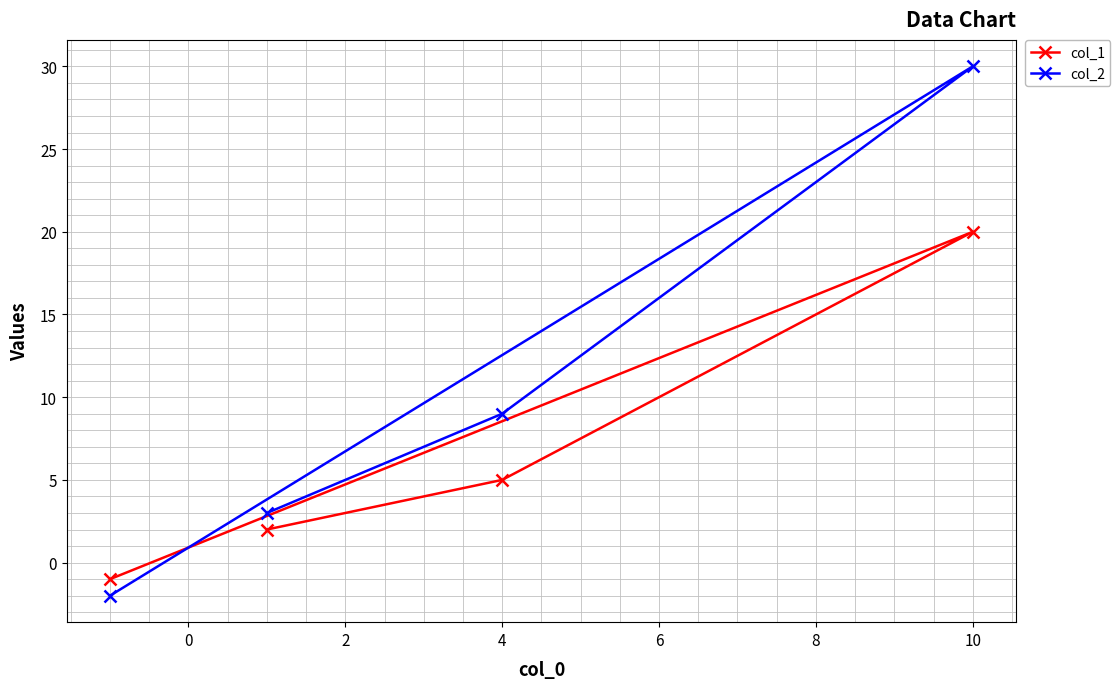

True or false: col_1 and col_2 intersect in this chart.

True